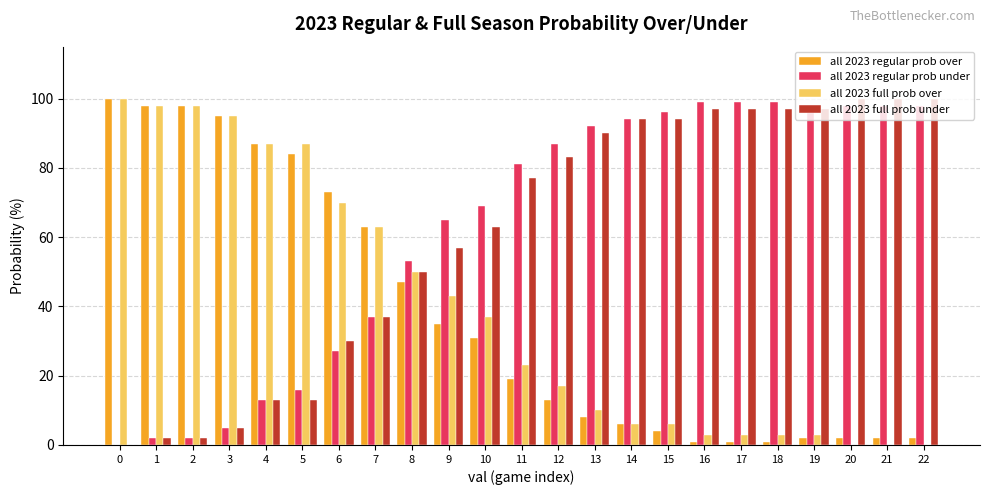

Reading right to left, what are all the values shown in this chart?

all 2023 regular prob over: 22=2	21=2	20=2	19=2	18=1	17=1	16=1	15=4	14=6	13=8	12=13	11=19	10=31	9=35	8=47	7=63	6=73	5=84	4=87	3=95	2=98	1=98	0=100
all 2023 regular prob under: 22=98	21=98	20=98	19=98	18=99	17=99	16=99	15=96	14=94	13=92	12=87	11=81	10=69	9=65	8=53	7=37	6=27	5=16	4=13	3=5	2=2	1=2	0=0
all 2023 full prob over: 22=0	21=0	20=0	19=3	18=3	17=3	16=3	15=6	14=6	13=10	12=17	11=23	10=37	9=43	8=50	7=63	6=70	5=87	4=87	3=95	2=98	1=98	0=100
all 2023 full prob under: 22=100	21=100	20=100	19=97	18=97	17=97	16=97	15=94	14=94	13=90	12=83	11=77	10=63	9=57	8=50	7=37	6=30	5=13	4=13	3=5	2=2	1=2	0=0